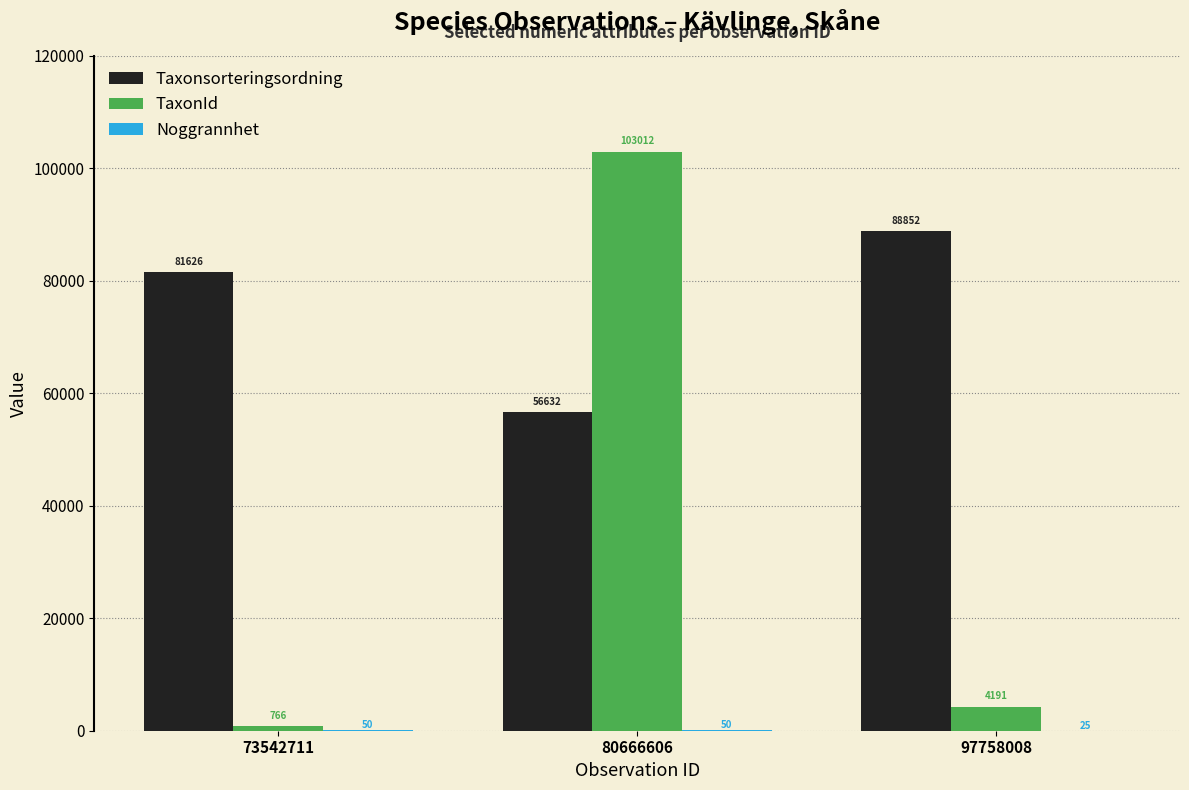

How many groups of bars are there?

3